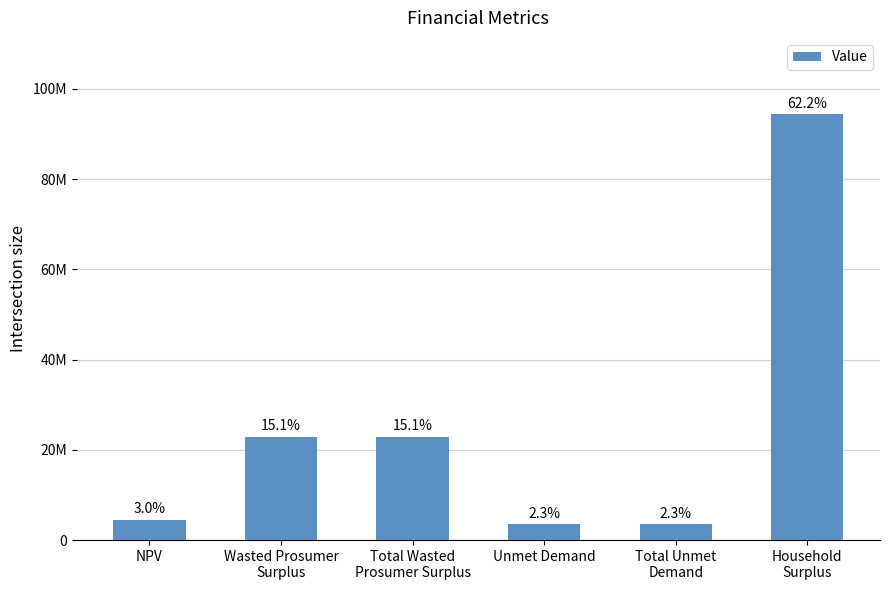

What position from the right is Total Unmet
Demand?

2